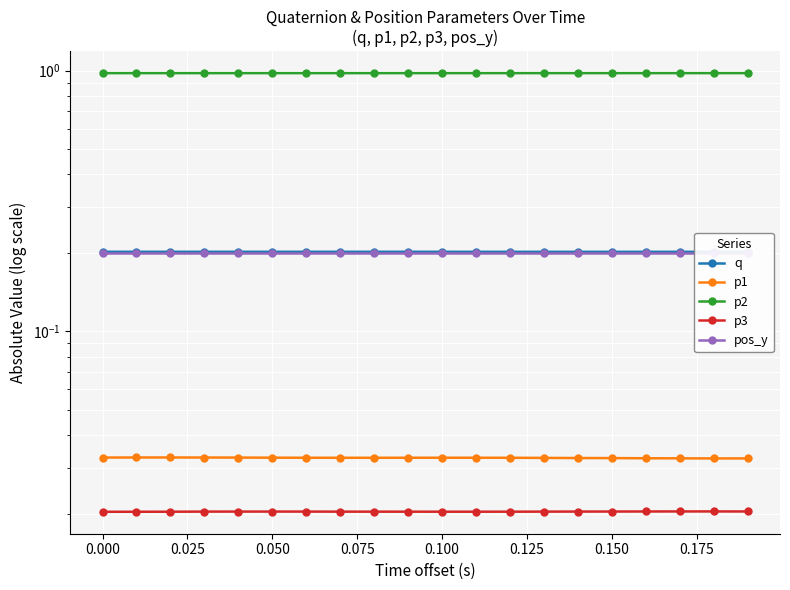

Rank the series by their maximum value, from highest to lowest.

p2, q, pos_y, p1, p3